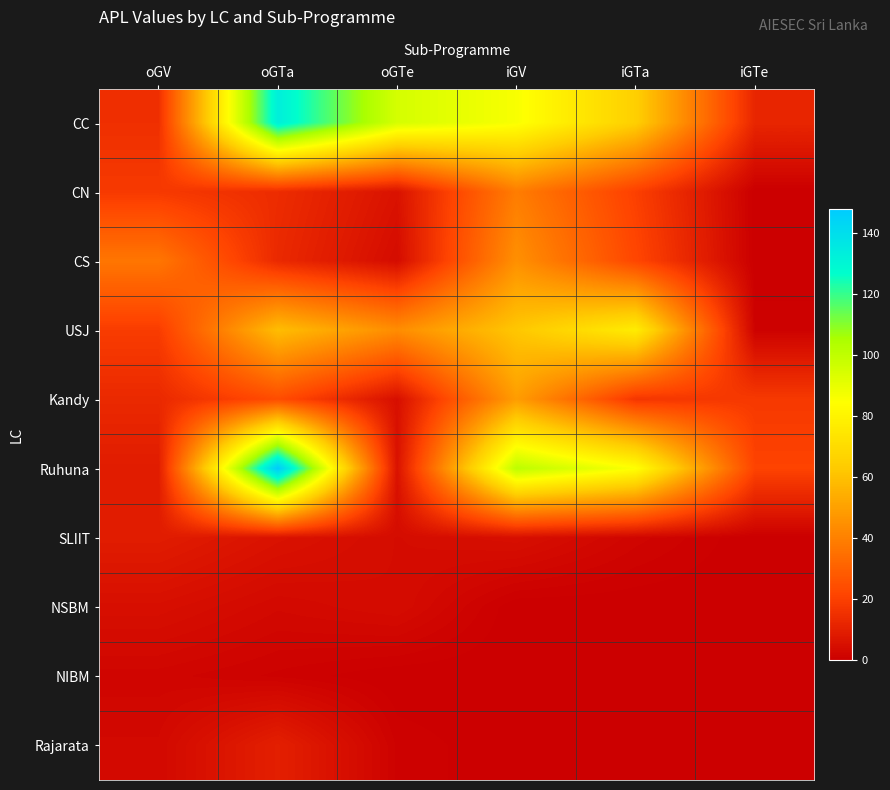

Which has a higher value, oGTa or iGTa?

oGTa